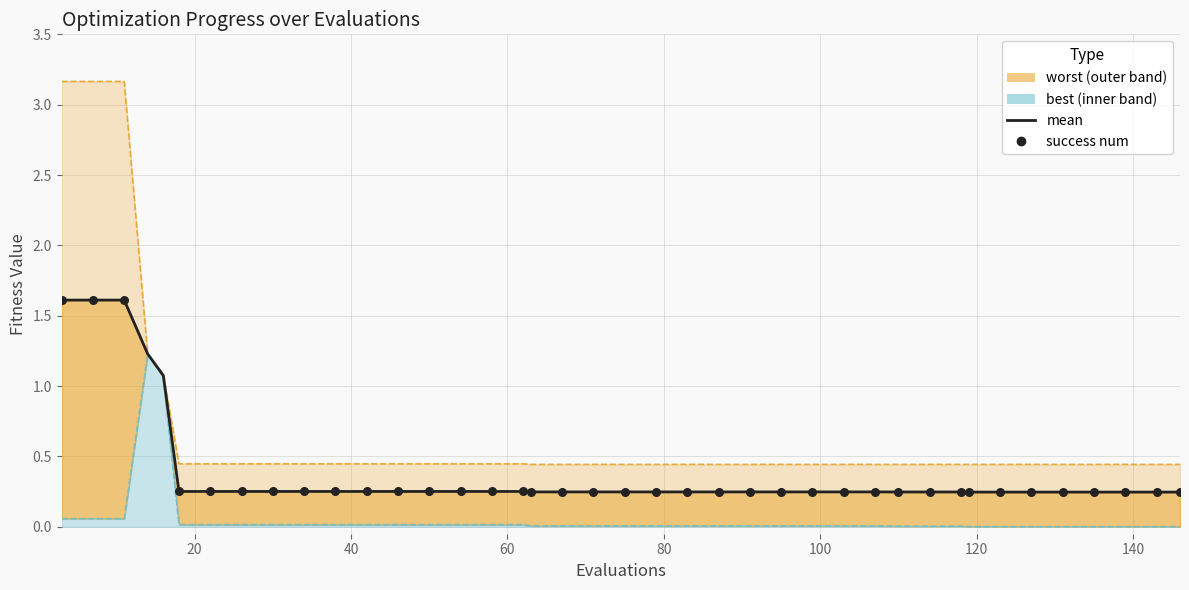

Which series has the largest total across all categories?

worst